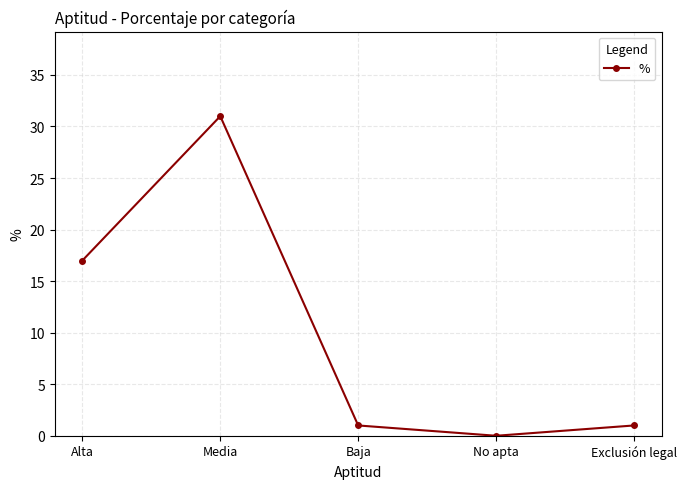

True or false: there are more than 1 points higher than both neighbors.

False